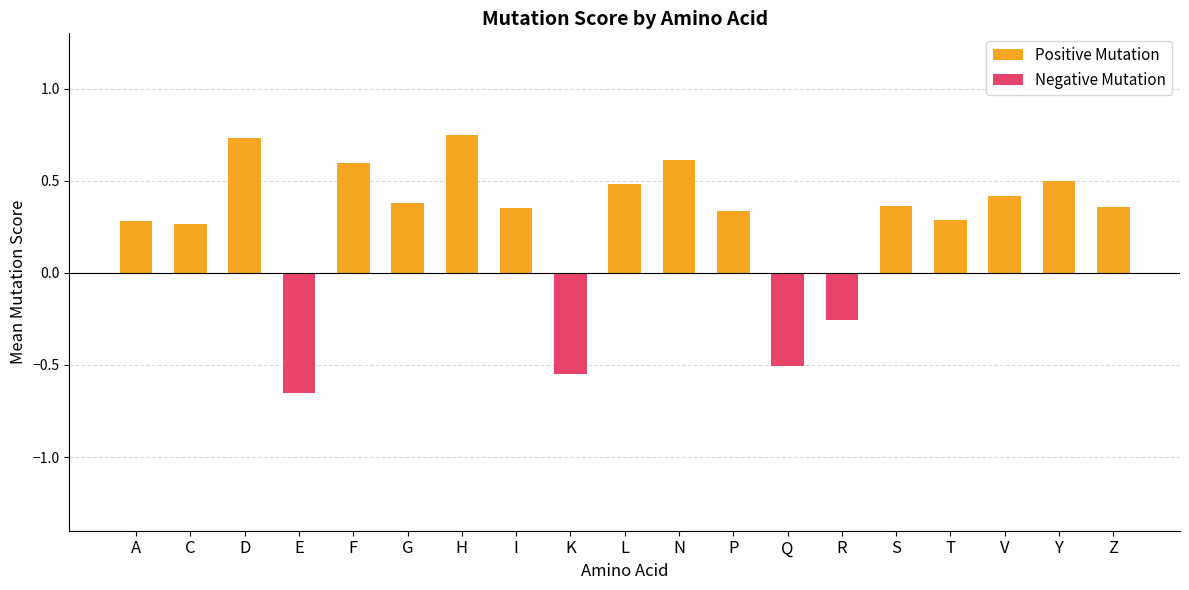

How many data points in Positive Mutation are above 0?

15